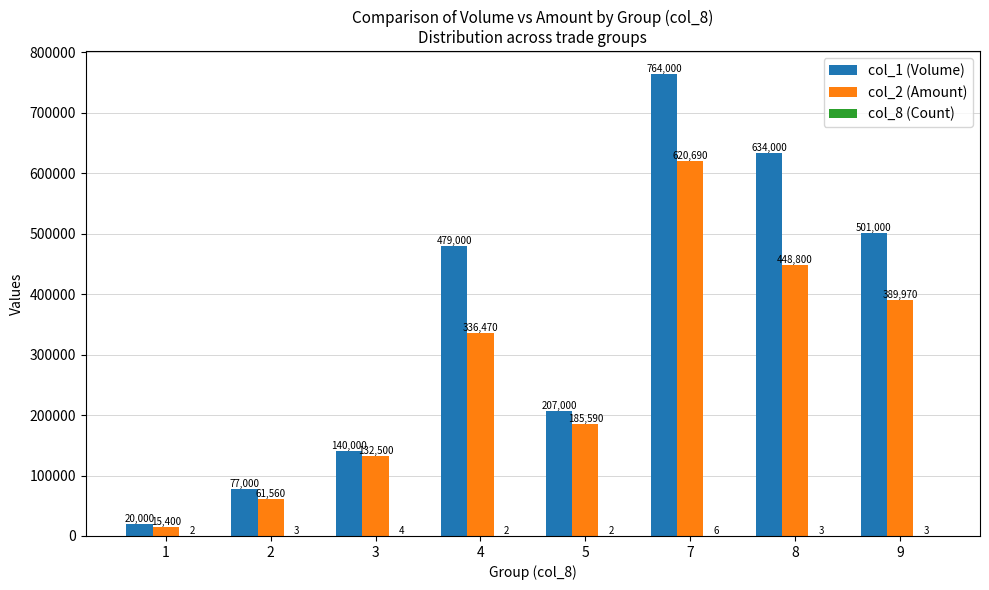

What value does the col_2 (Amount) series have at 8, to the nearest 100?

448800